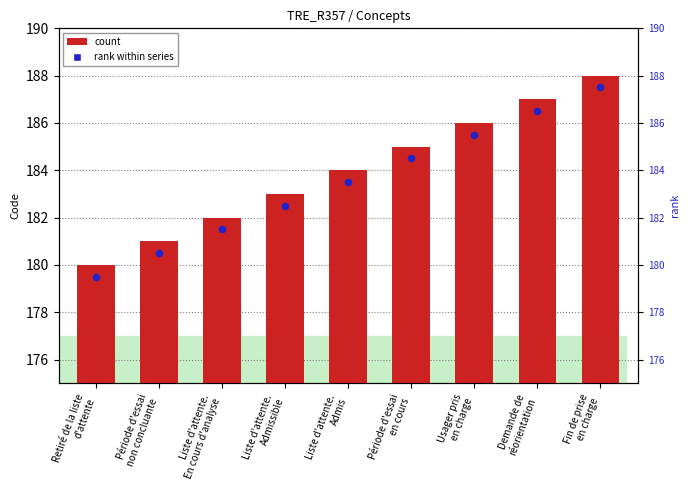

Is the value of Concept at Fin de prise
en charge greater than the value of rank within series at Usager pris
en charge?

Yes